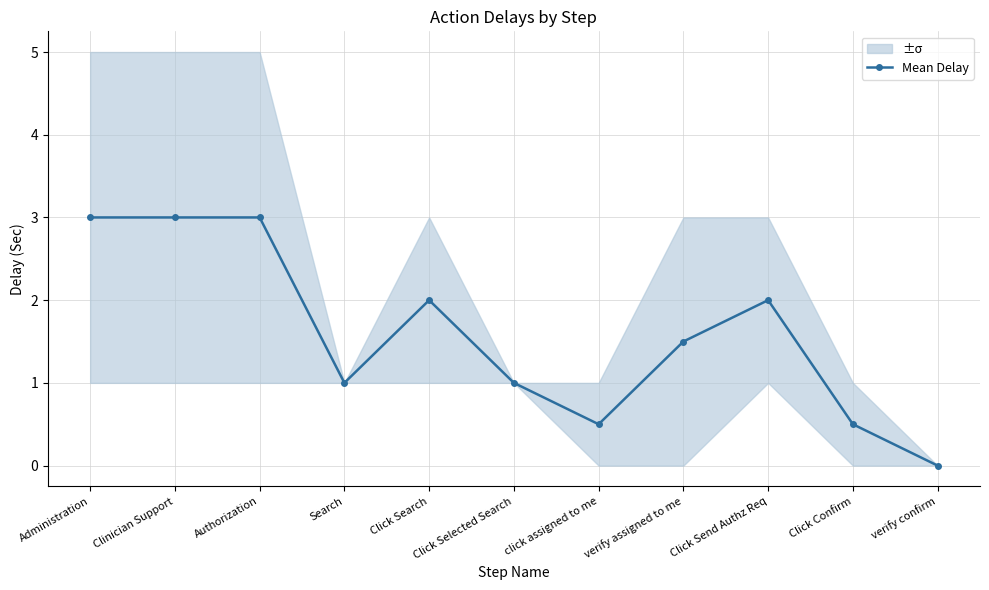

Count the values in the range 0 to 3.

11